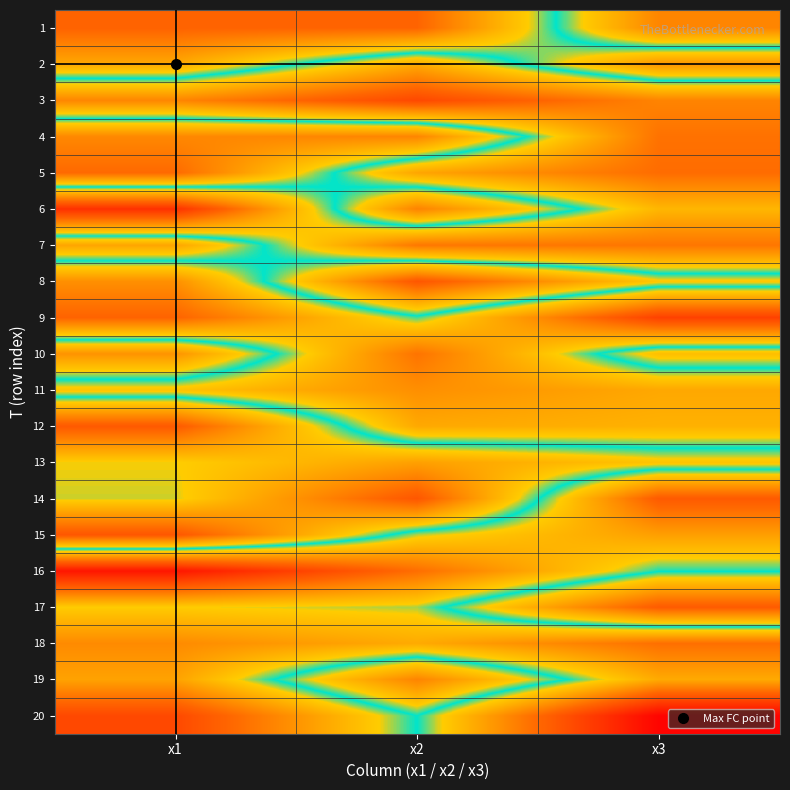

Reading left to right, extract all data points from this chart.

1: x1=2.4	x2=2.5	x3=6.9
2: x1=3.8	x2=6.2	x3=3.4
3: x1=6.9	x2=8.2	x3=6.9
4: x1=3.2	x2=3.1	x3=7.3
5: x1=2.6	x2=6.3	x3=7.4
6: x1=8.8	x2=3.1	x3=5.9
7: x1=3.7	x2=7.2	x3=7.2
8: x1=6.7	x2=2.1	x3=4.4
9: x1=7.6	x2=5.1	x3=8.4
10: x1=3.4	x2=7.2	x3=4.2
11: x1=5.7	x2=6.7	x3=6.2
12: x1=2.2	x2=6.2	x3=6.0
13: x1=4.5	x2=3.6	x3=4.3
14: x1=4.6	x2=2.1	x3=7.8
15: x1=2.1	x2=5.4	x3=6.4
16: x1=9.5	x2=7.3	x3=5.0
17: x1=5.5	x2=5.3	x3=2.2
18: x1=6.8	x2=6.2	x3=7.3
19: x1=6.3	x2=3.1	x3=6.2
20: x1=8.2	x2=5.0	x3=9.9